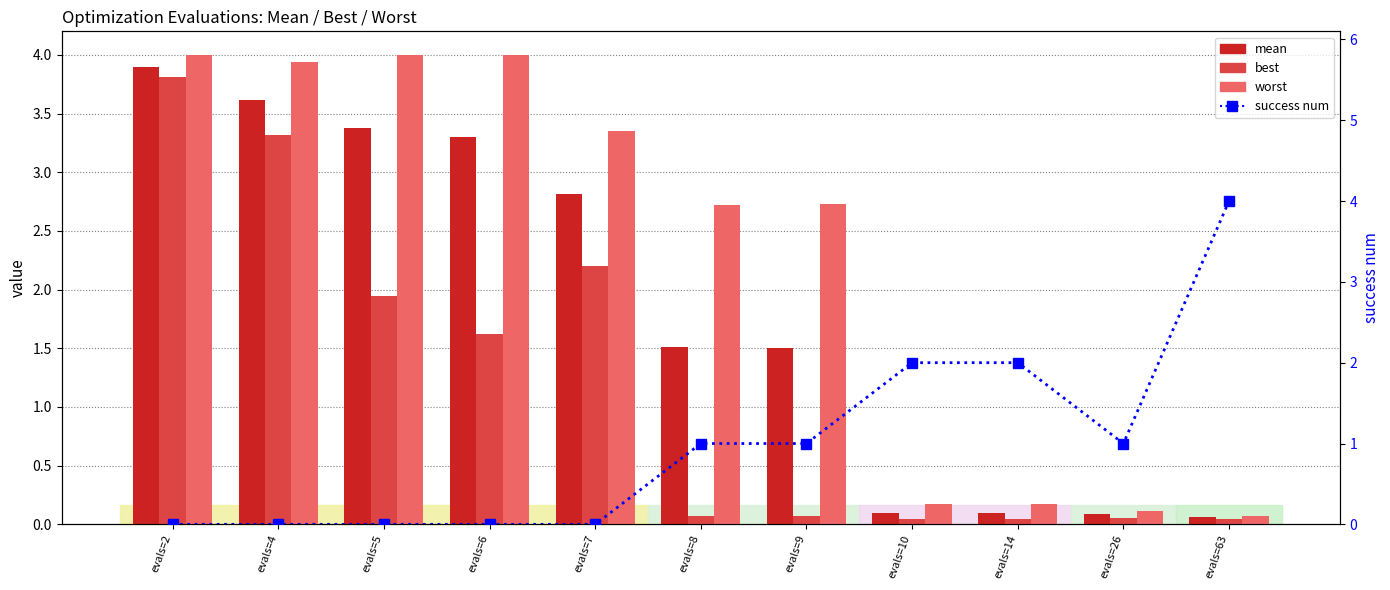

How many groups of bars are there?

11